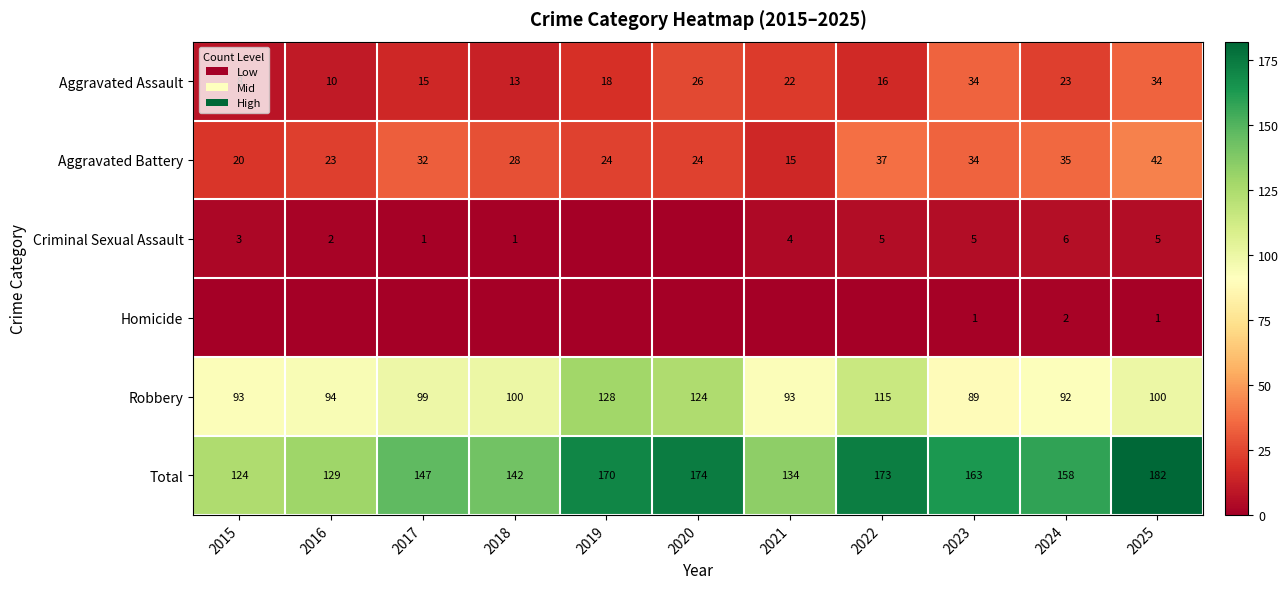

Is the value of Total at 2018 greater than the value of Robbery at 2015?

Yes